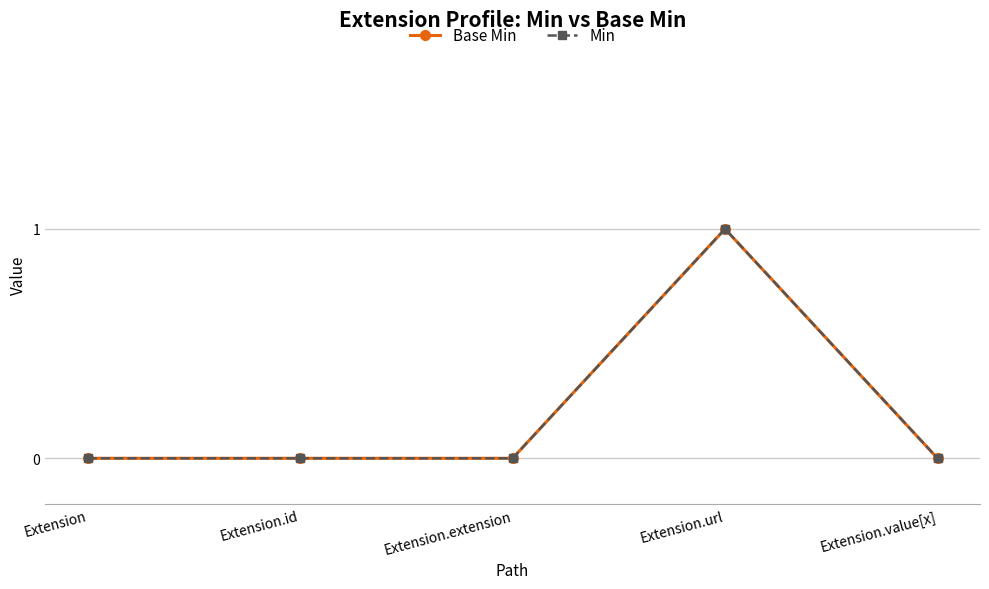

Is this an area chart (filled region under the line)?

No